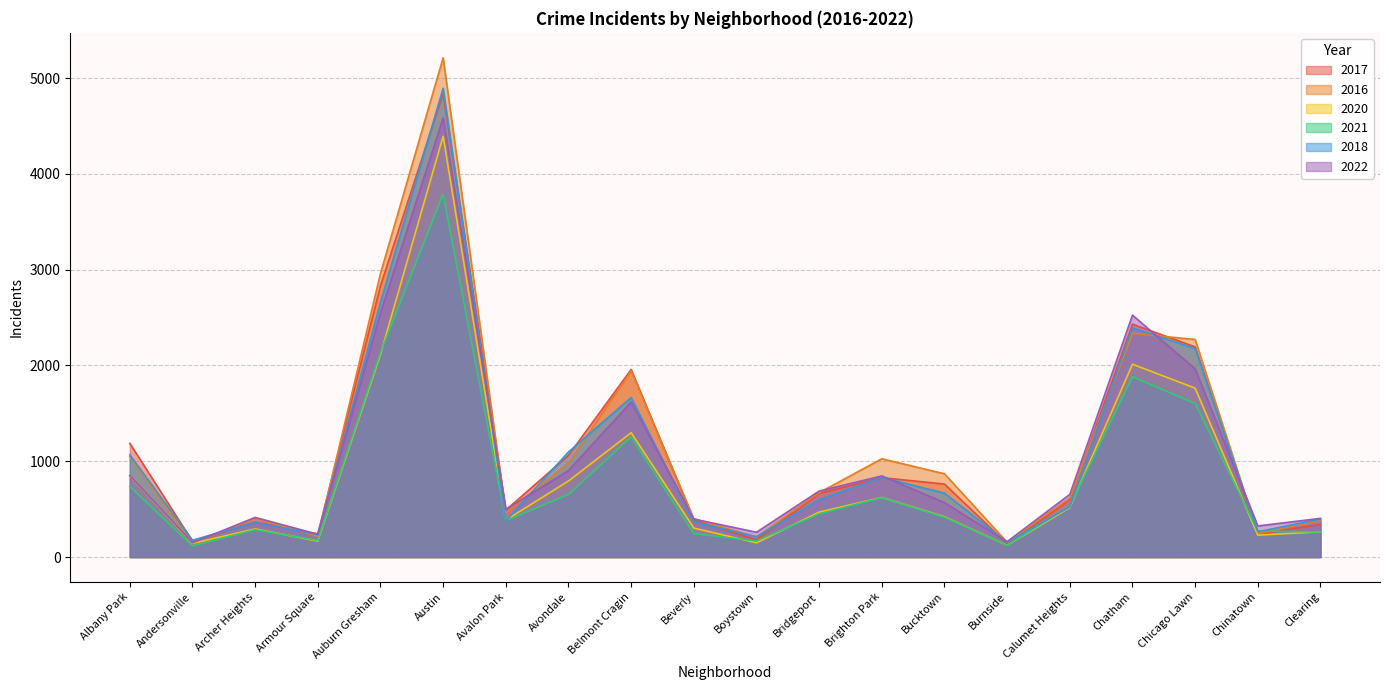

The 2020 series shows 143 at Andersonville. True or false?

True